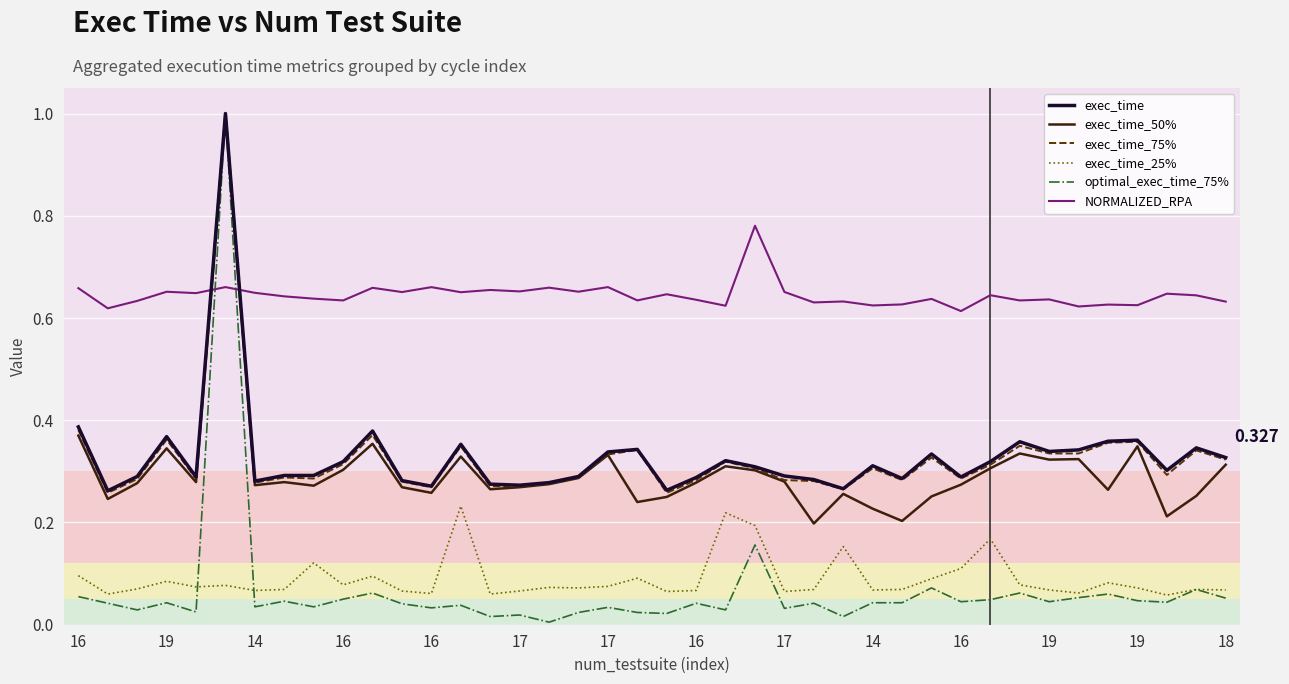

True or false: exec_time and exec_time_25% intersect in this chart.

False